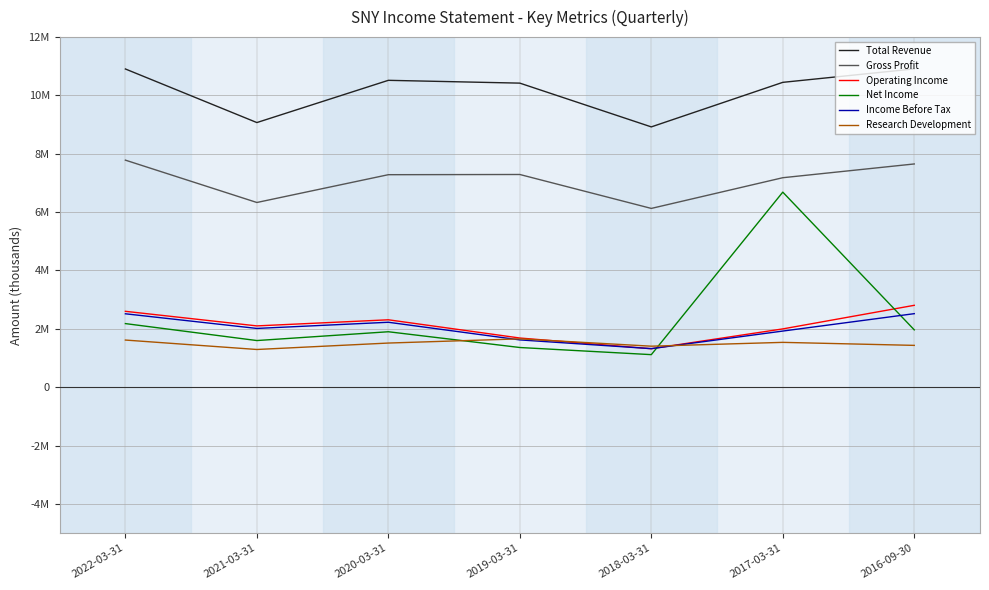

Does the chart display data point markers on the line(s)?

No